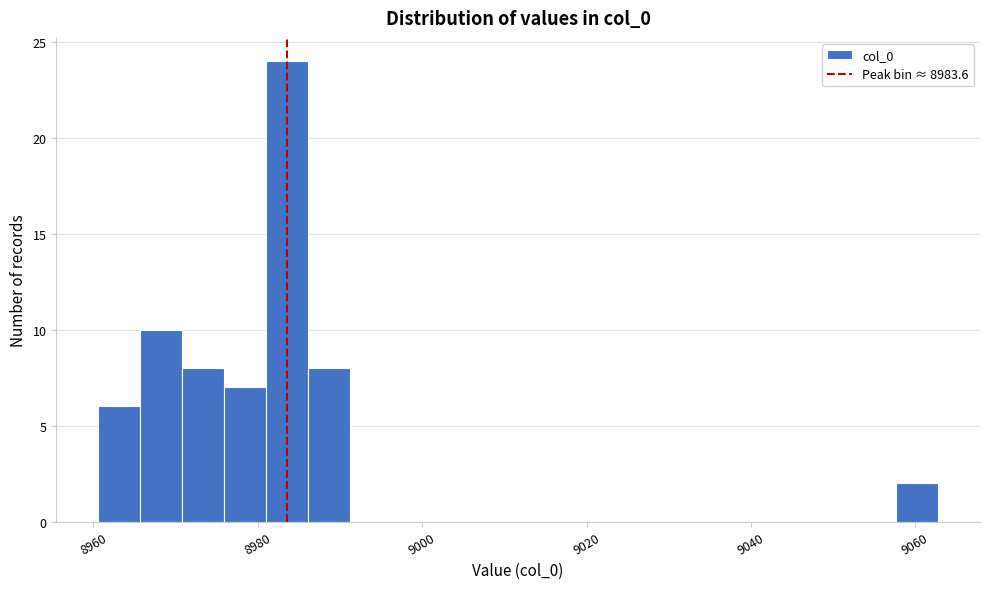

Read against the x-axis, roughly where is the centre of the tallest bar?

8984